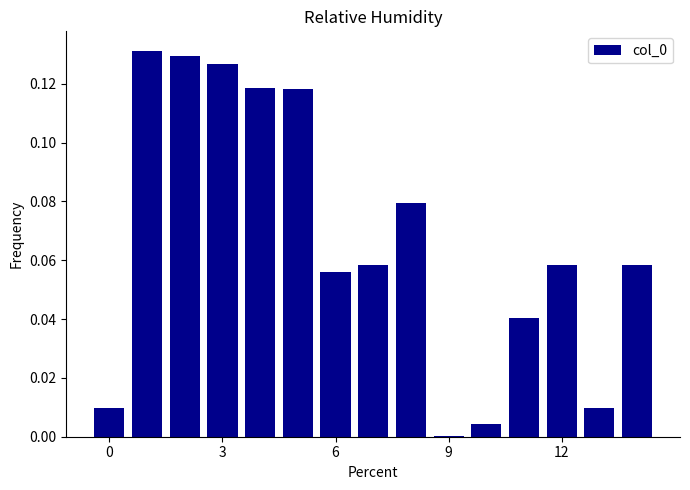

How many distinct data groups are displayed?

1